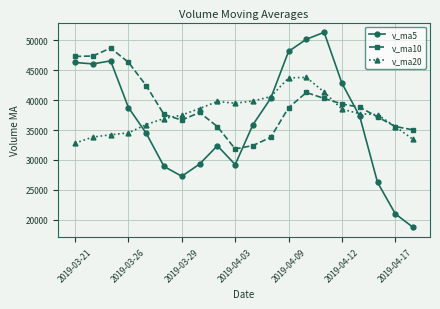

True or false: v_ma5 and v_ma10 intersect in this chart.

True